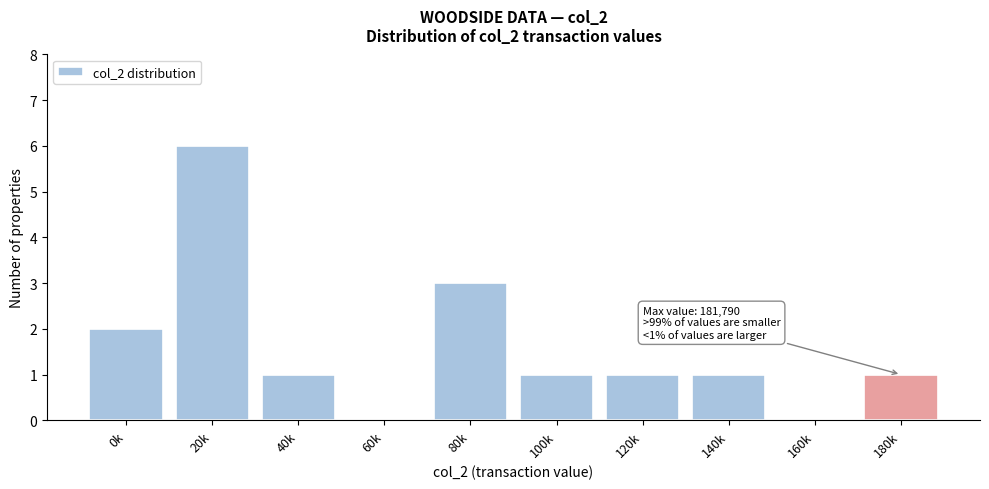

Reading right to left, what are all the values shown in this chart?

180k=1	160k=0	140k=1	120k=1	100k=1	80k=3	60k=0	40k=1	20k=6	0k=2